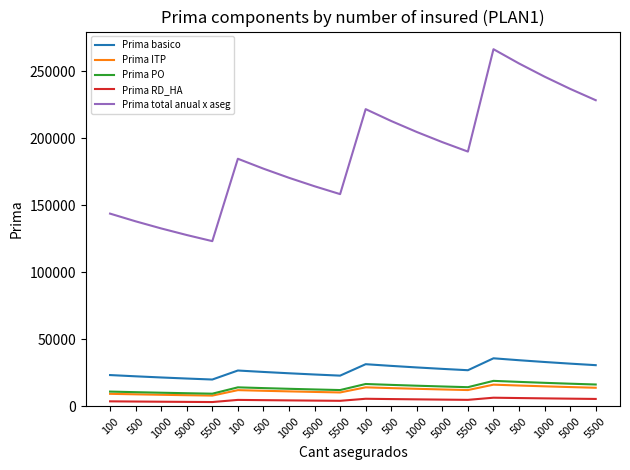

Reading left to right, list all the values displayed in this chart.

Prima basico: 23333	22400	21538	20741	20000	26723	25654	24667	23754	22905	31439	30181	29021	27946	26948	35840	34407	33083	31858	30720
Prima ITP: 9333	8960	8615	8296	8000	12083	11600	11154	10741	10357	14167	13600	13077	12593	12143	16167	15520	14923	14370	13857
Prima PO: 11000	10560	10154	9778	9429	14167	13600	13077	12593	12143	16667	16000	15385	14815	14286	19000	18240	17538	16889	16286
Prima RD_HA: 3725	3576	3439	3311	3193	4797	4605	4428	4264	4111	5643	5417	5209	5016	4837	6431	6174	5936	5717	5512
Prima total anual x aseg: 143816	138063	132754	127837	123271	184756	177365	170543	164228	158360	221789	212916	204729	197146	190105	266519	255859	246016	236906	228444